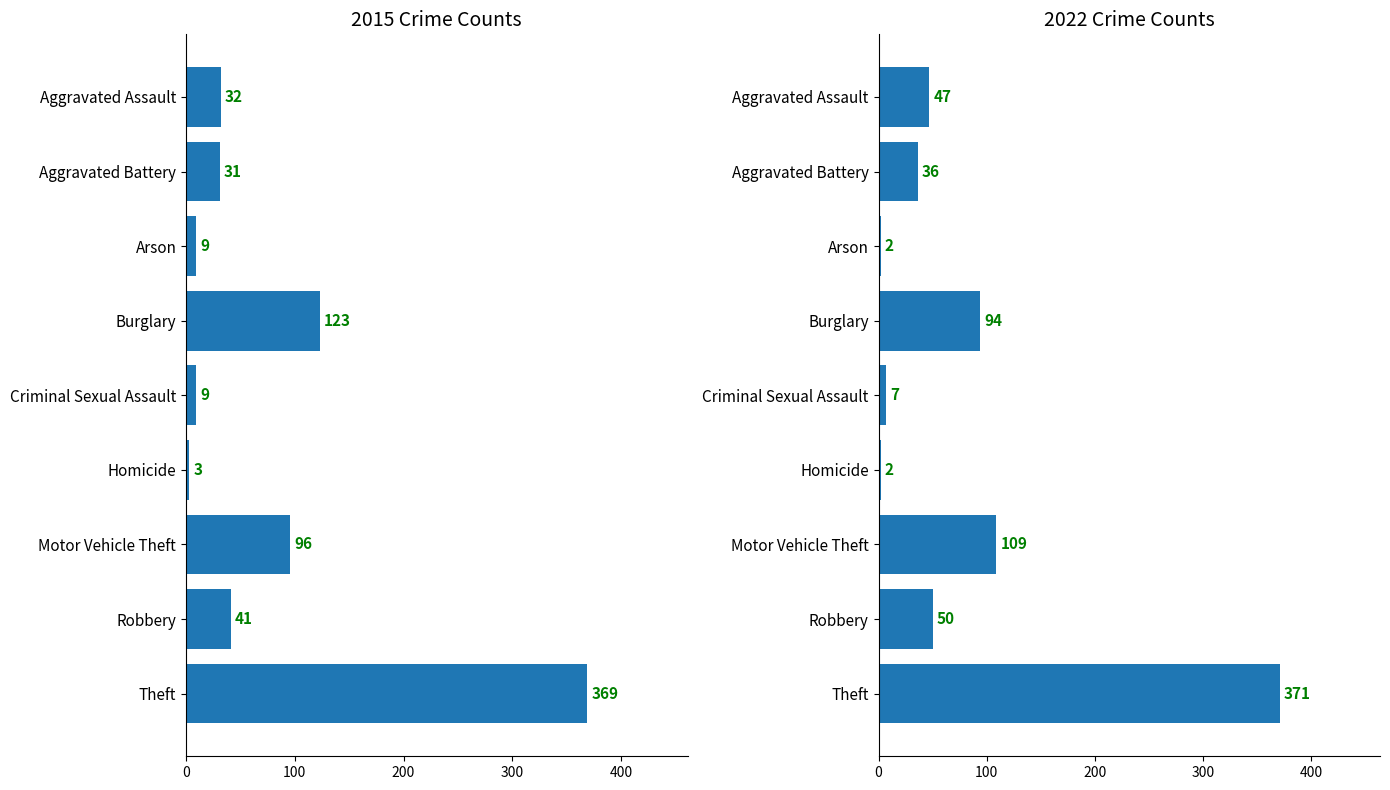

At which category is the sum across all series the highest?

Theft